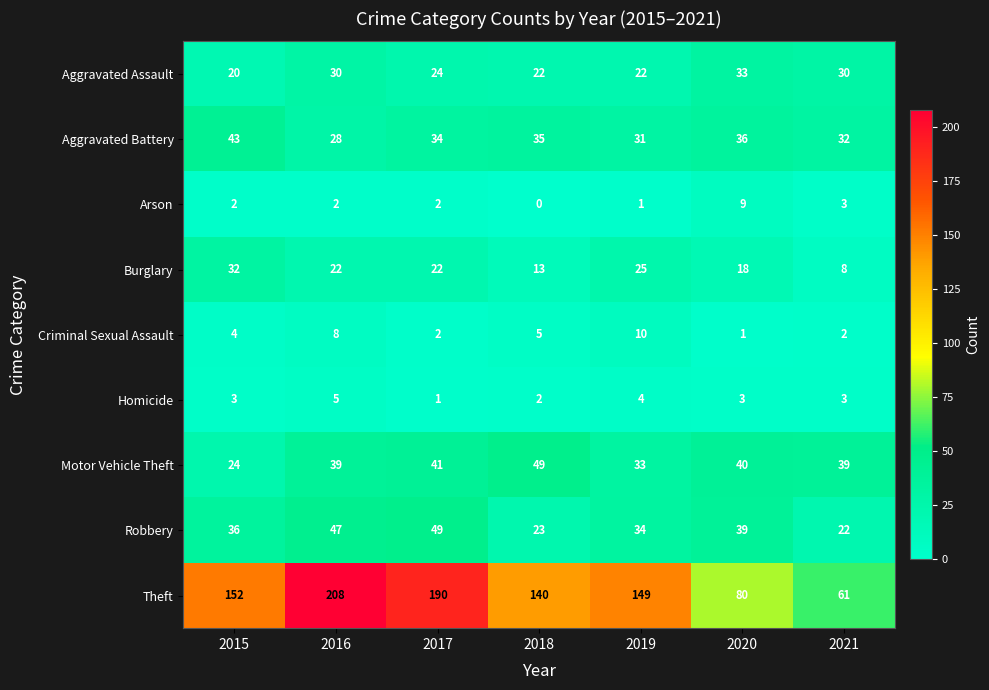

Which series has the largest total across all categories?

Theft